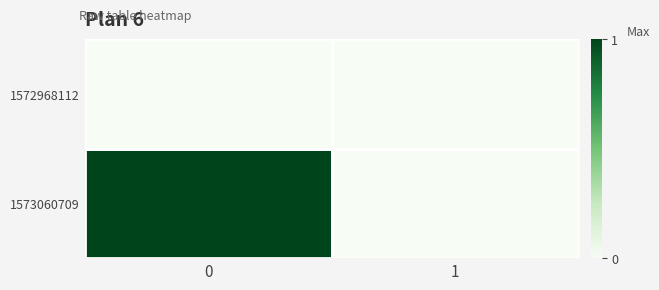

Reading left to right, list all the values displayed in this chart.

1572968112: 0=0	1=0
1573060709: 0=1	1=0